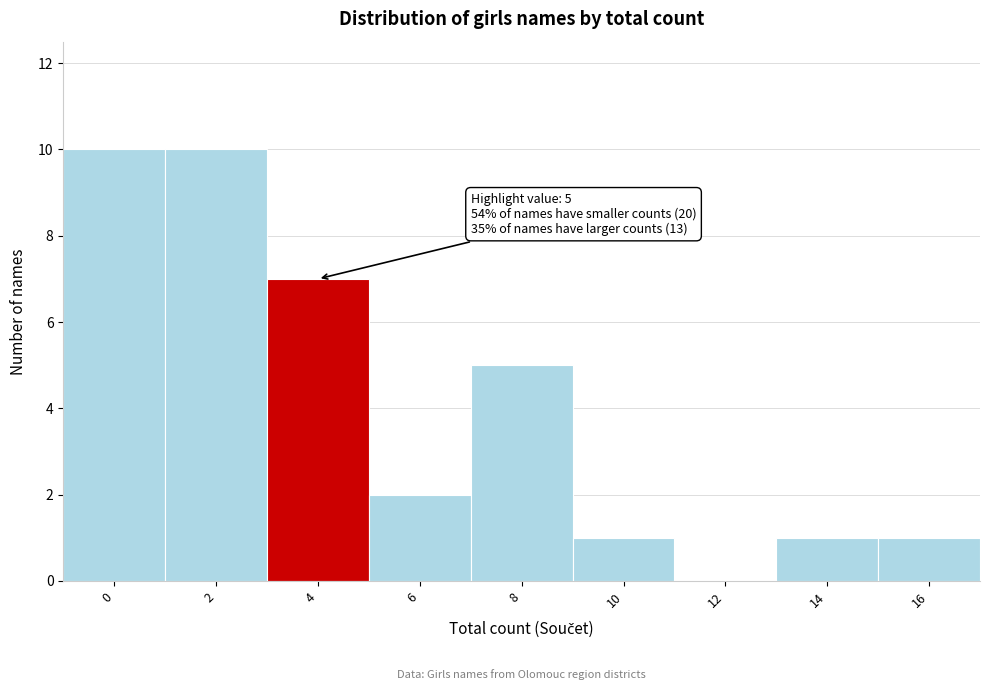

Reading left to right, extract all data points from this chart.

0=10	2=10	4=7	6=2	8=5	10=1	12=0	14=1	16=1